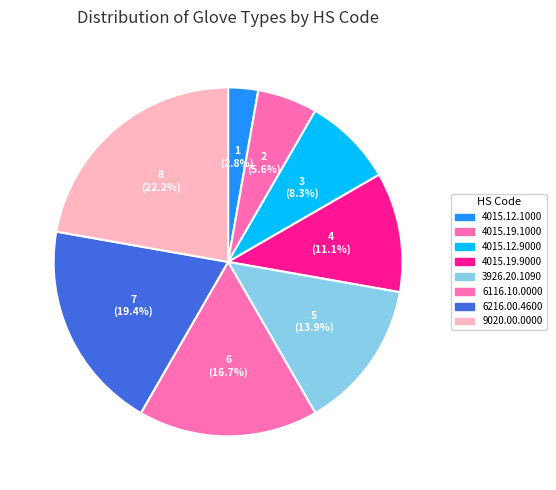

How much of the chart is everything except 3926.20.1090?

86.1%